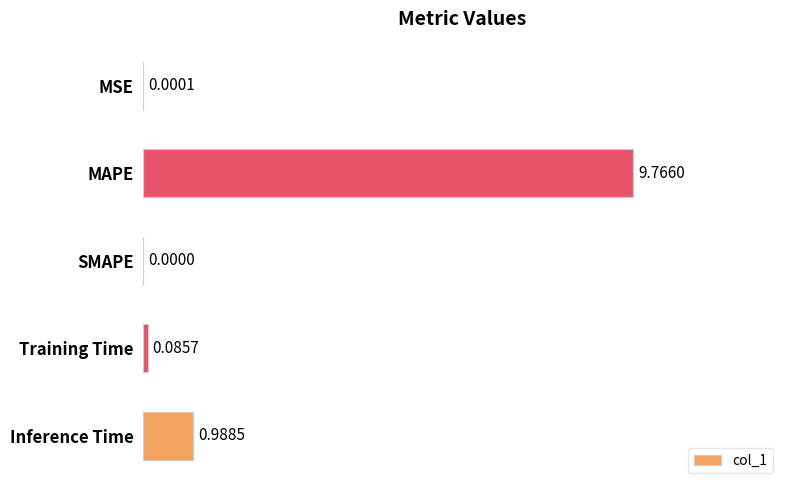

Rank the categories by value from lowest to highest.

SMAPE, MSE, Training Time, Inference Time, MAPE